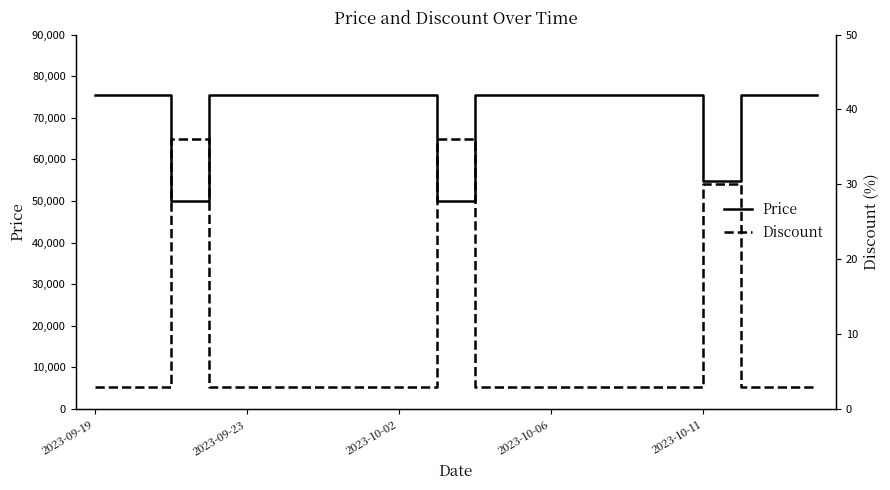

What position from the left is 15?

16